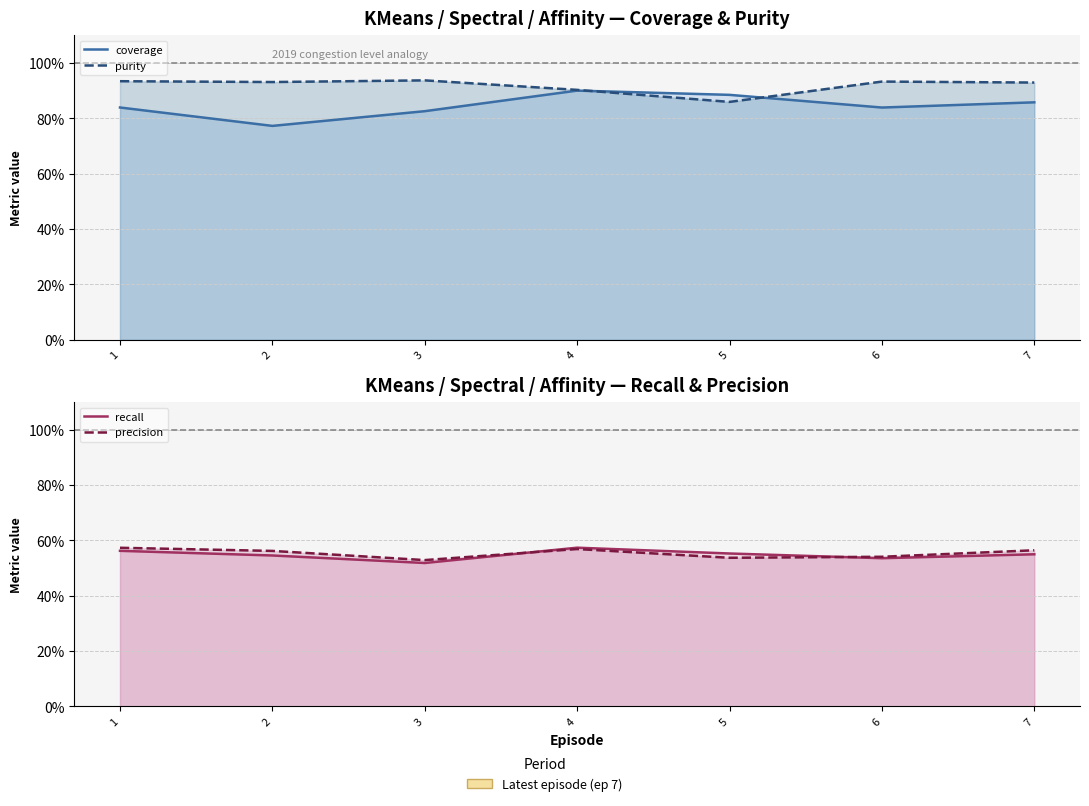

What is the difference between the maximum and minimum values in the coverage series?

0.1